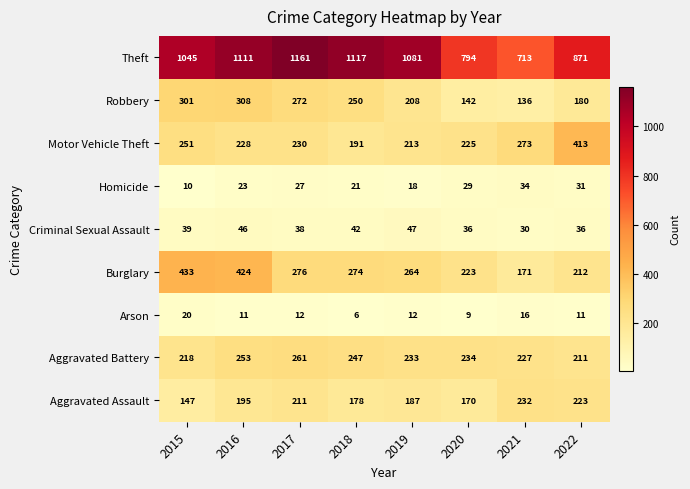

List the series in order of their peak value, lowest first.

Arson, Homicide, Criminal Sexual Assault, Aggravated Assault, Aggravated Battery, Robbery, Motor Vehicle Theft, Burglary, Theft